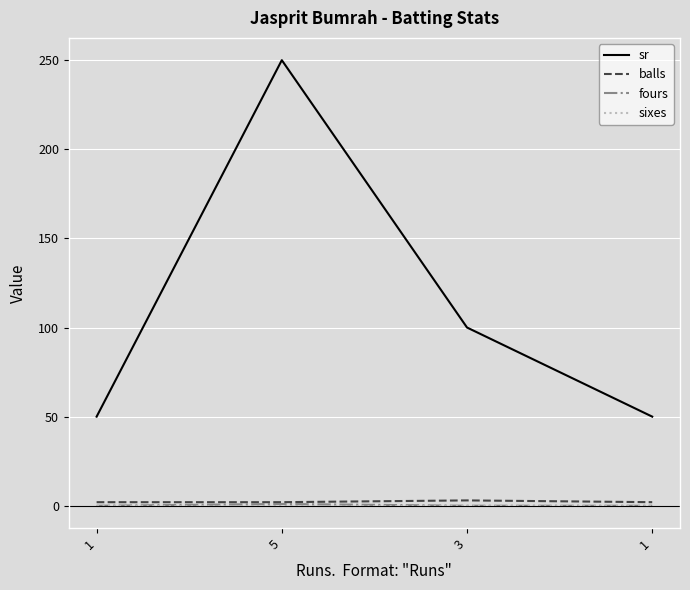

What are all the series names shown in the legend?

sr, balls, fours, sixes